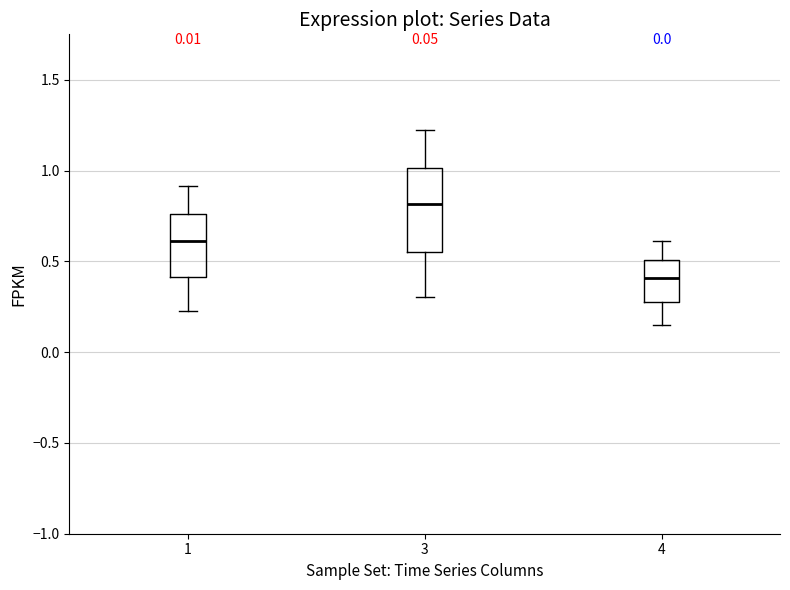

Which box's median line is the lowest?

4